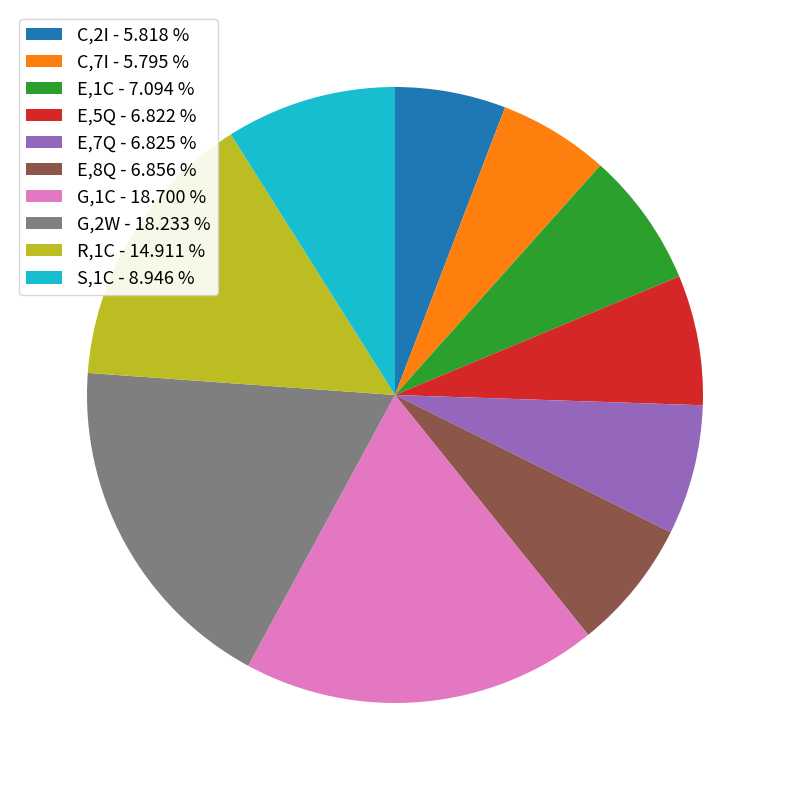

Count the number of slices in the pie.

10